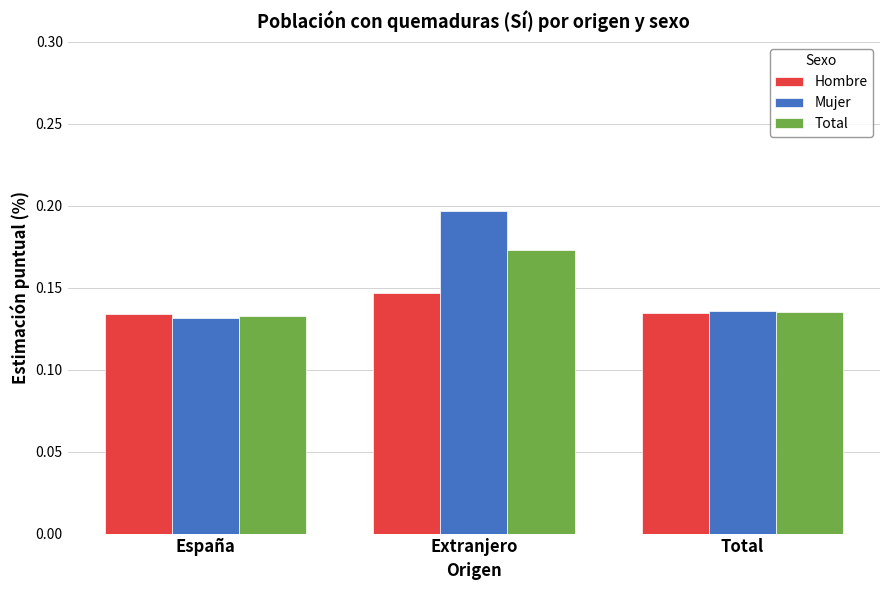

What is the label of the 1st bar from the left?

España